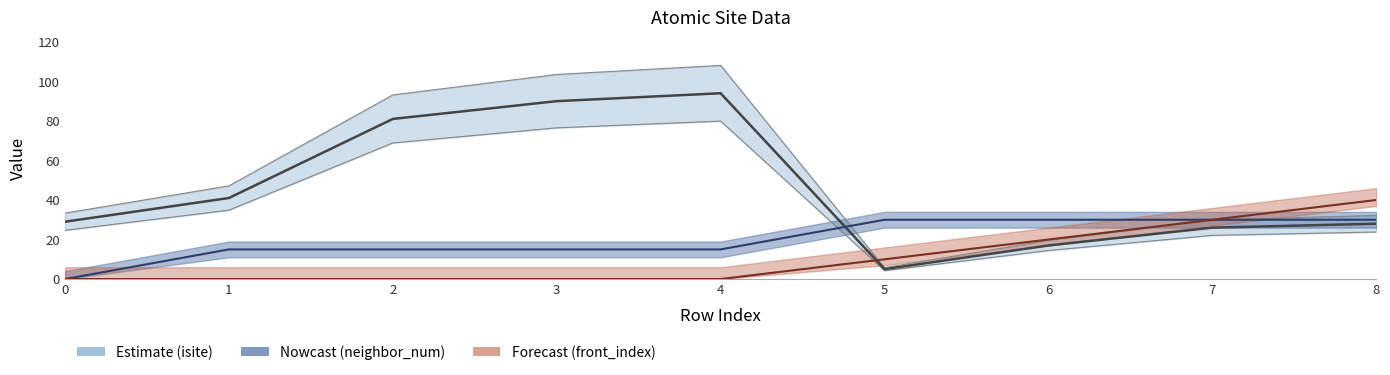

The neighbor_num series shows 46 at 6. True or false?

False